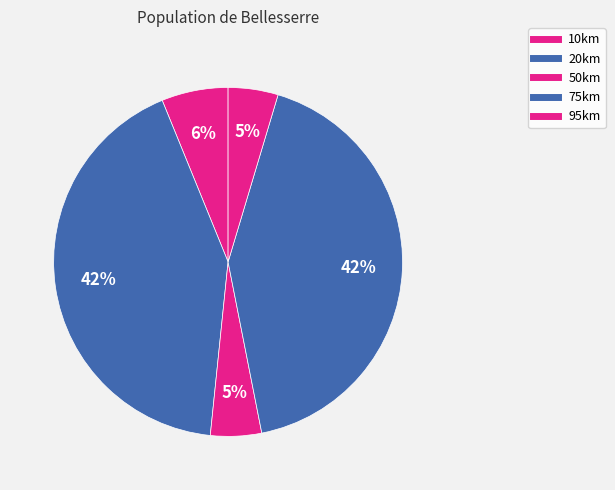

How many segments does this pie chart have?

5